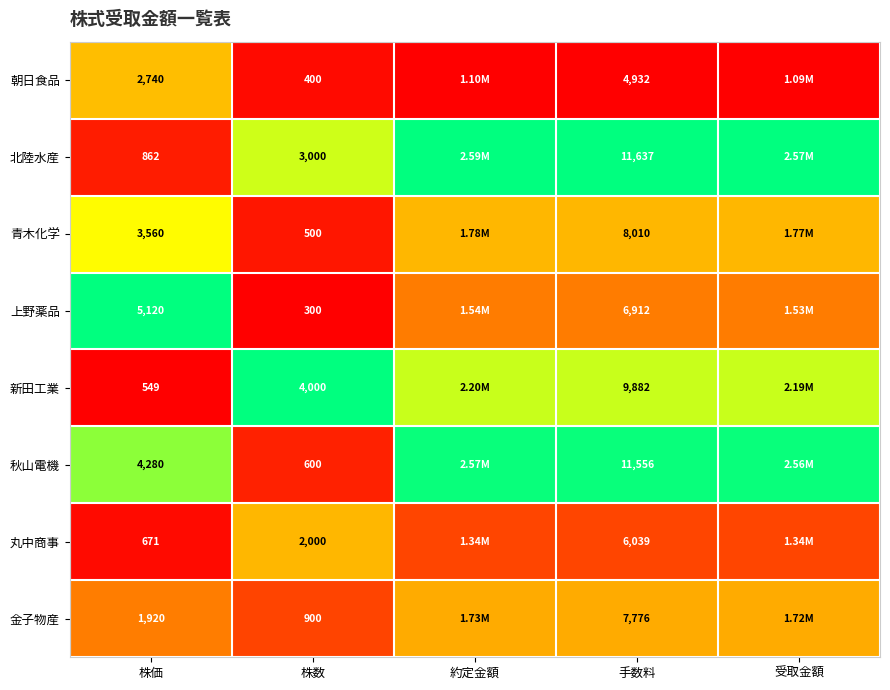

Rank the series at 株価 from highest to lowest value.

上野薬品, 秋山電機, 青木化学, 朝日食品, 金子物産, 北陸水産, 丸中商事, 新田工業